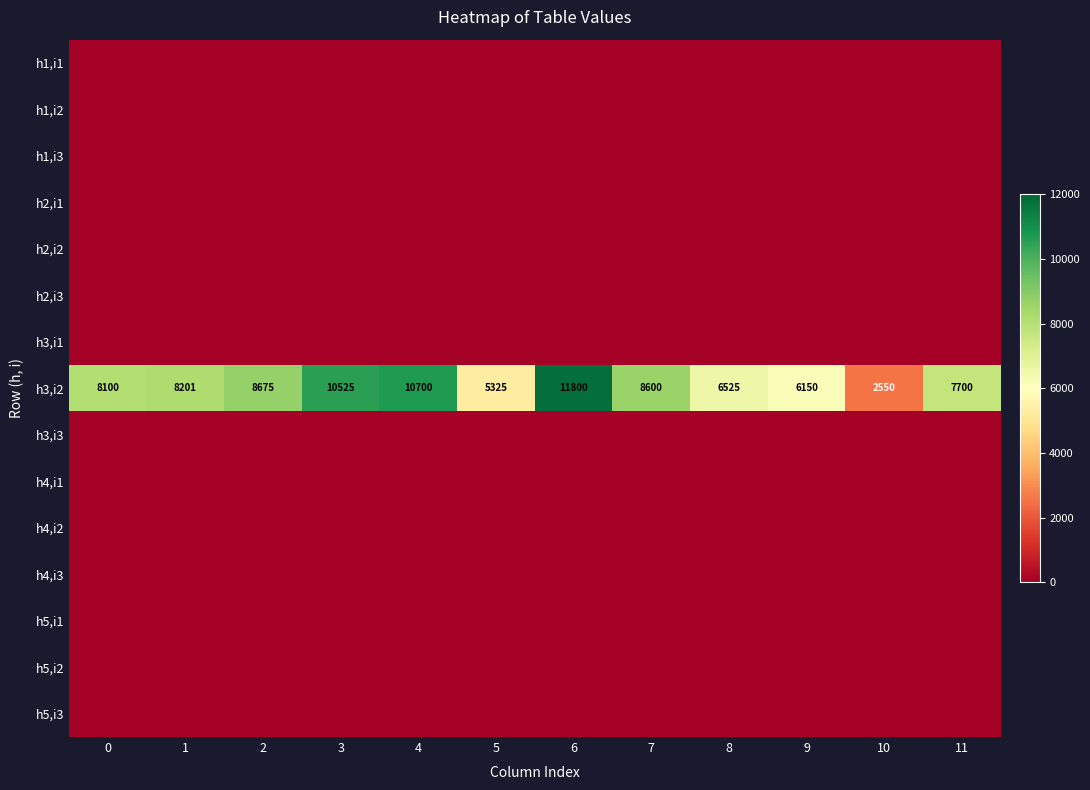

Which category has the lowest value in the h3,i2 series?

10